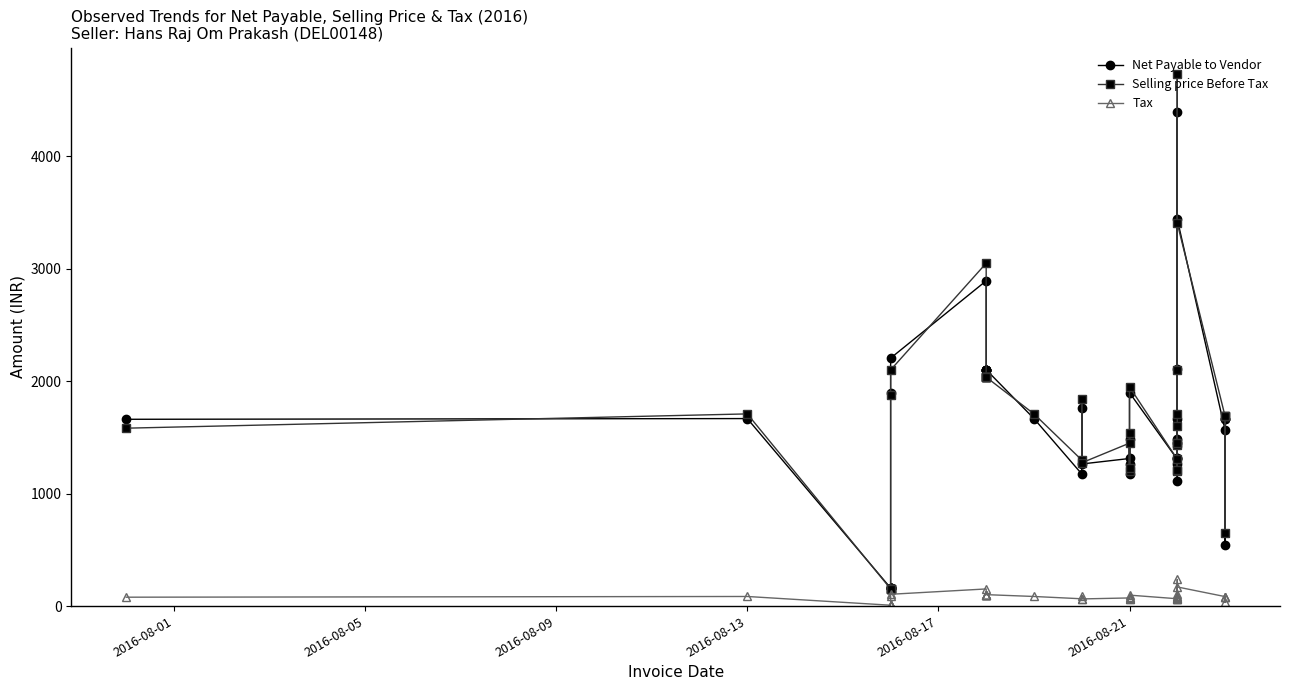

How many lines are shown in the chart?

3